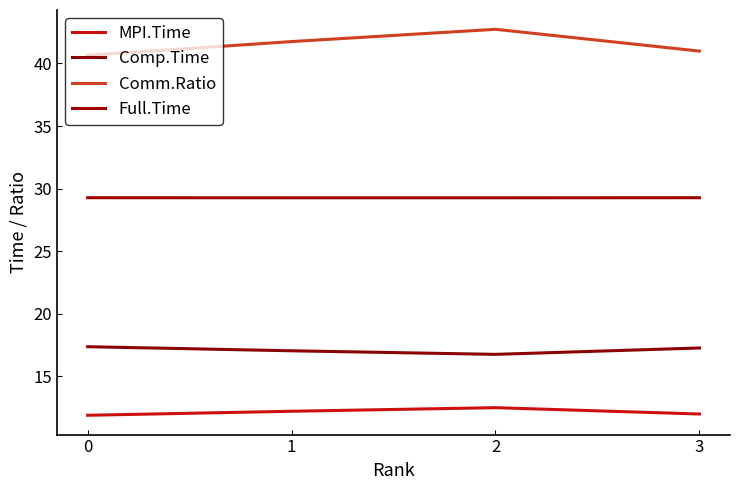

Is this an area chart (filled region under the line)?

No